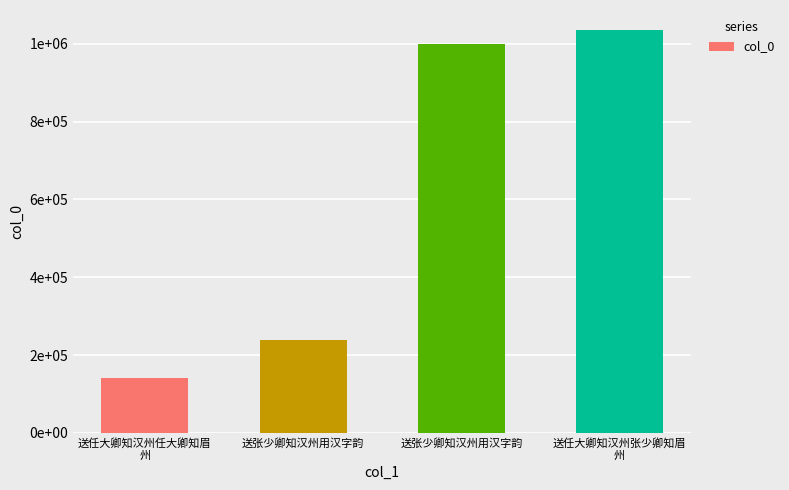

The value at 送任大卿知汉州任大卿知眉
州 is 140131. True or false?

True